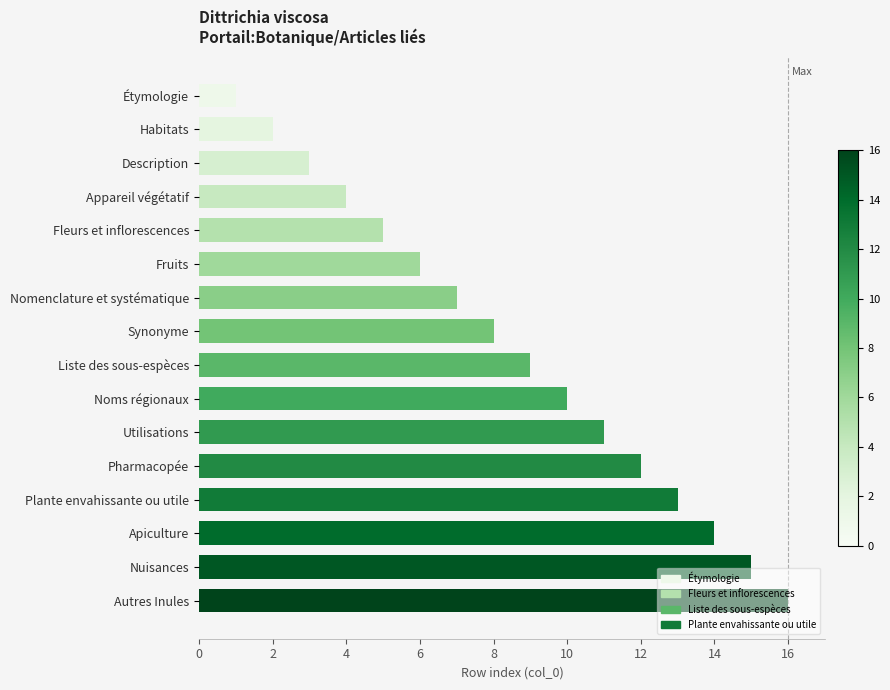

True or false: the data shows 25 at Apiculture.

False